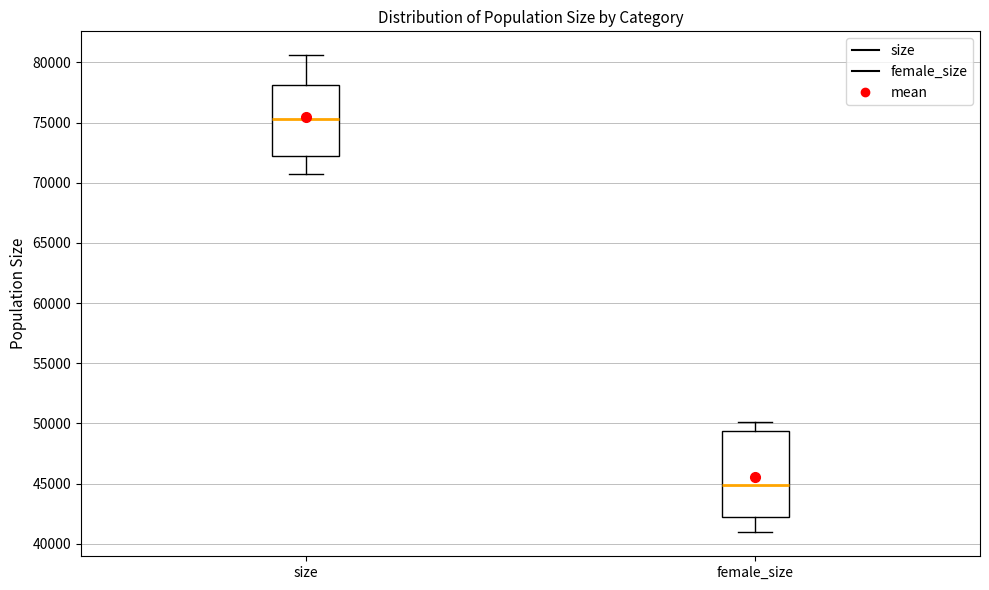

Reading left to right, read every box against the y-axis: the position of its median line, the range the box covers, and the ends of its whiskers. The values are not printed on the chart, so give them approximately, as read against the axis.

size: median 75500, box 72000 to 78000, whiskers 70500 to 80500
female_size: median 45000, box 42000 to 49500, whiskers 41000 to 50000